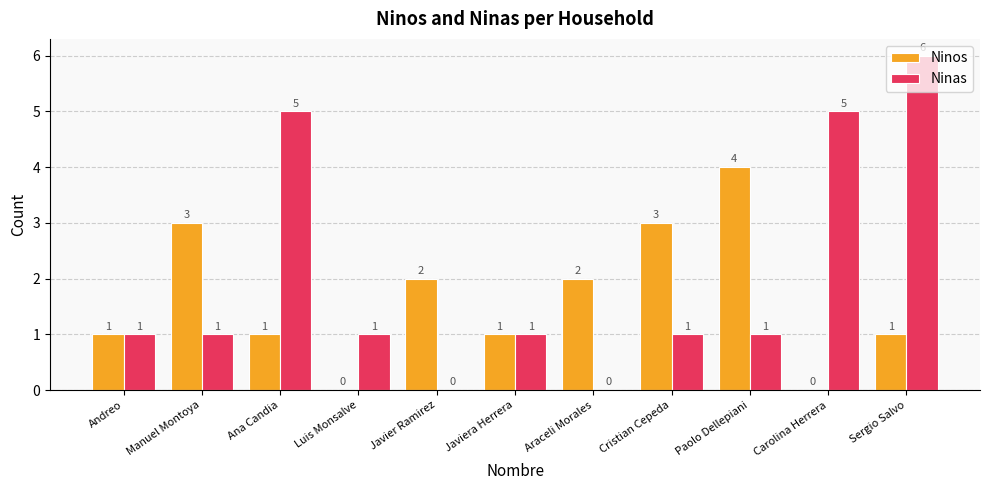

Reading left to right, list all the values displayed in this chart.

Ninos: Andreo=1	Manuel Montoya=3	Ana Candia=1	Luis Monsalve=0	Javier Ramirez=2	Javiera Herrera=1	Araceli Morales=2	Cristian Cepeda=3	Paolo Dellepiani=4	Carolina Herrera=0	Sergio Salvo=1
Ninas: Andreo=1	Manuel Montoya=1	Ana Candia=5	Luis Monsalve=1	Javier Ramirez=0	Javiera Herrera=1	Araceli Morales=0	Cristian Cepeda=1	Paolo Dellepiani=1	Carolina Herrera=5	Sergio Salvo=6